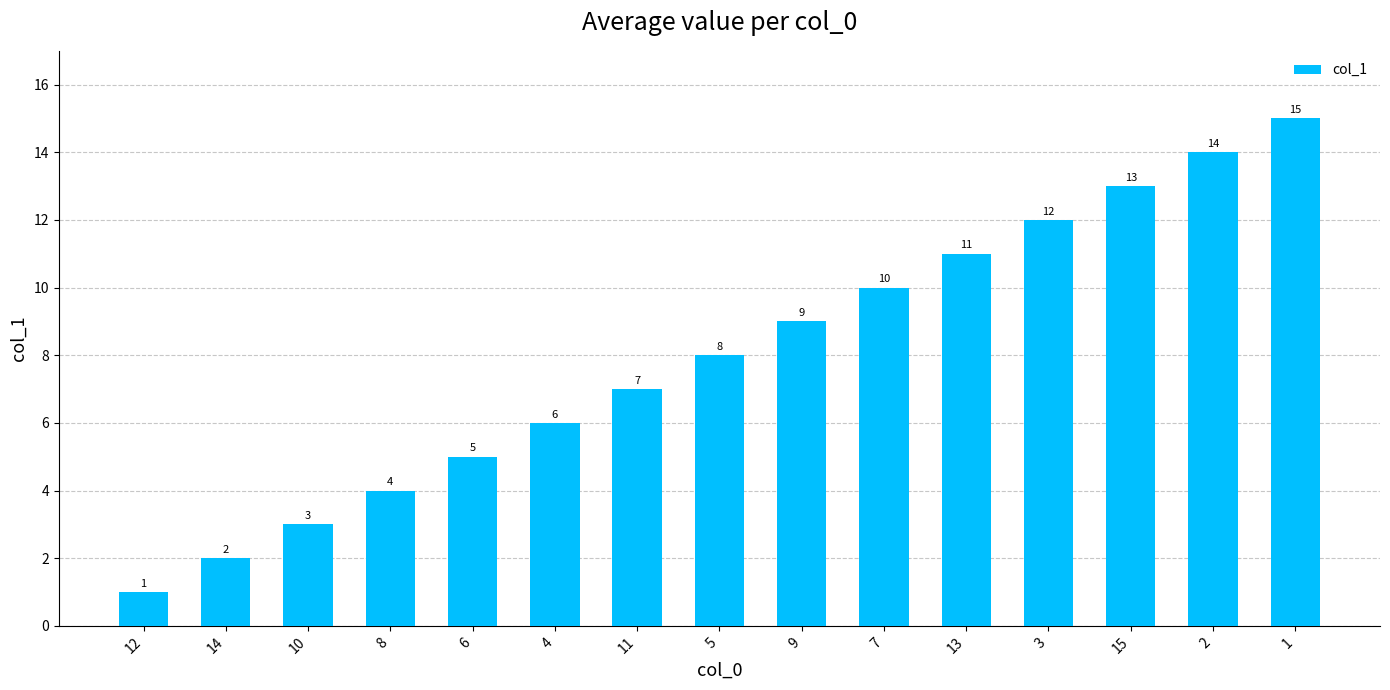

Are the bars grouped side by side (vs. stacked)?

No